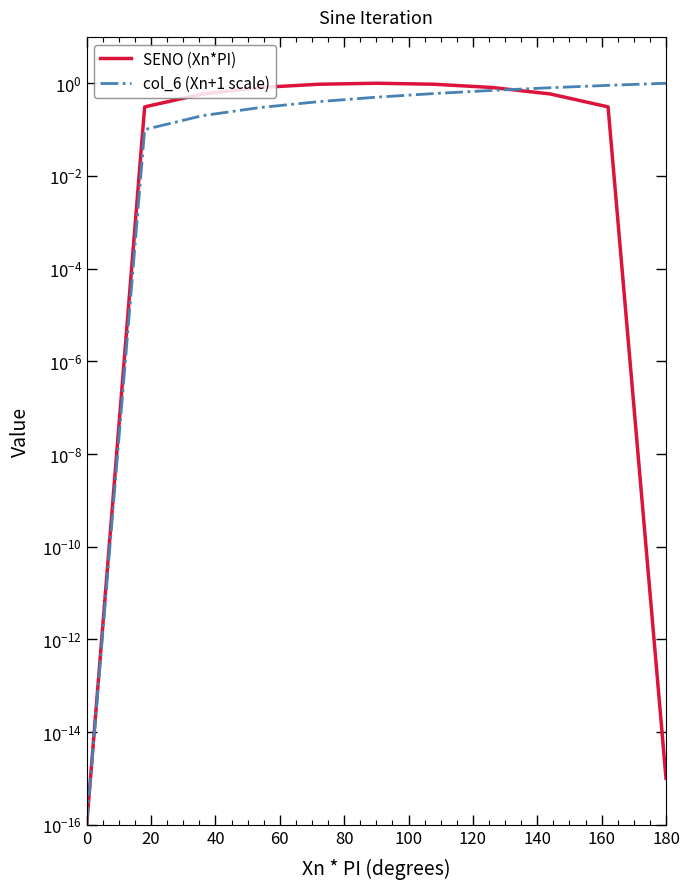

Is it true that SENO (Xn*PI) equals 0.8 at 160?

False